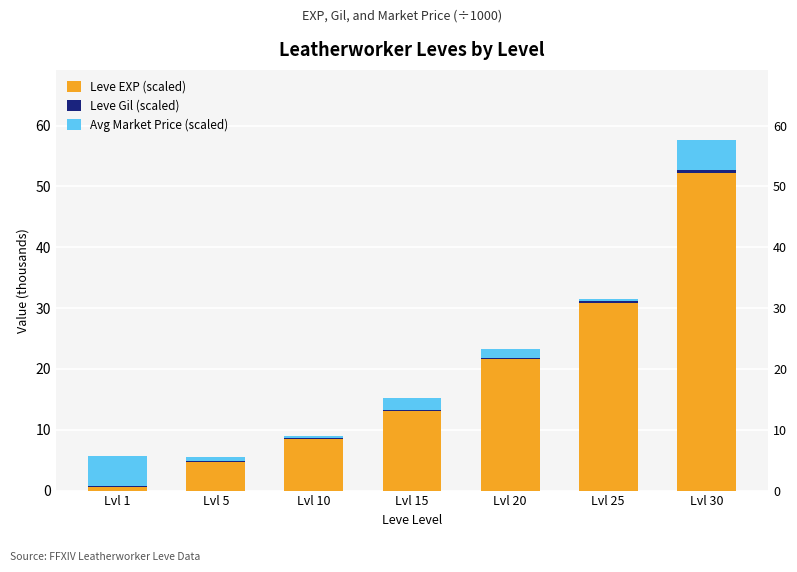

What is the difference between the maximum and minimum values in the Avg Market Price (scaled) series?

4.6